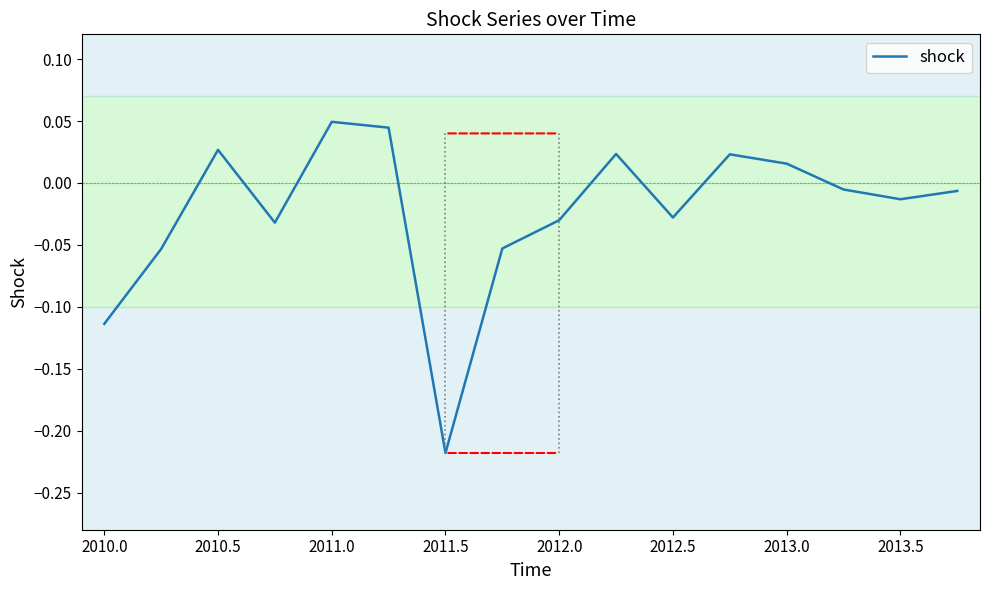

Count the number of values greater than 0.

6